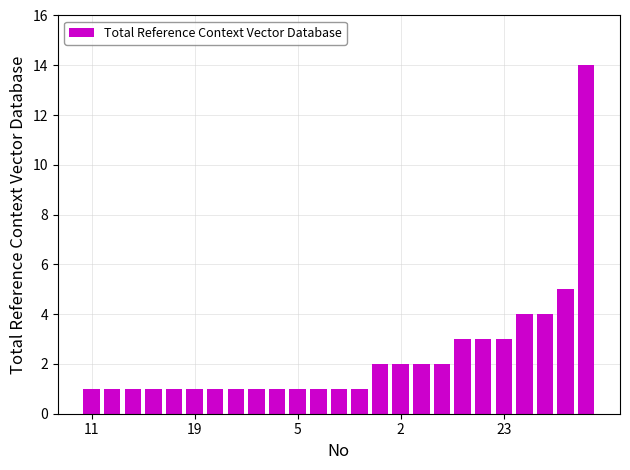

What is the value of the 25th bar from the left?

14